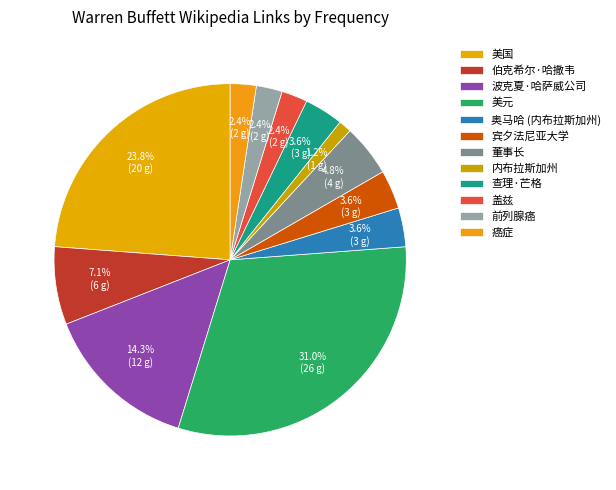

Is 内布拉斯加州 the majority of the pie?

No